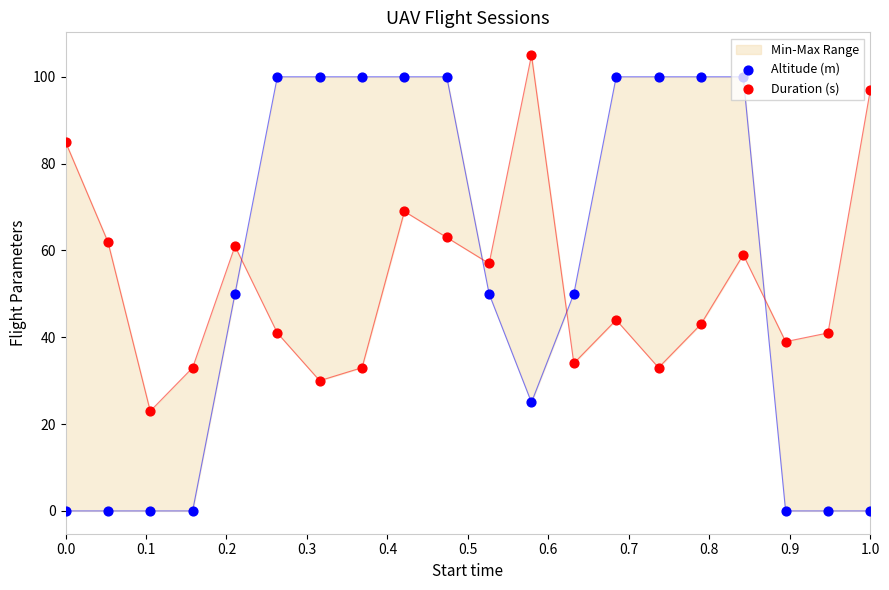

Which series reaches the minimum Y coordinate?

Altitude (m)